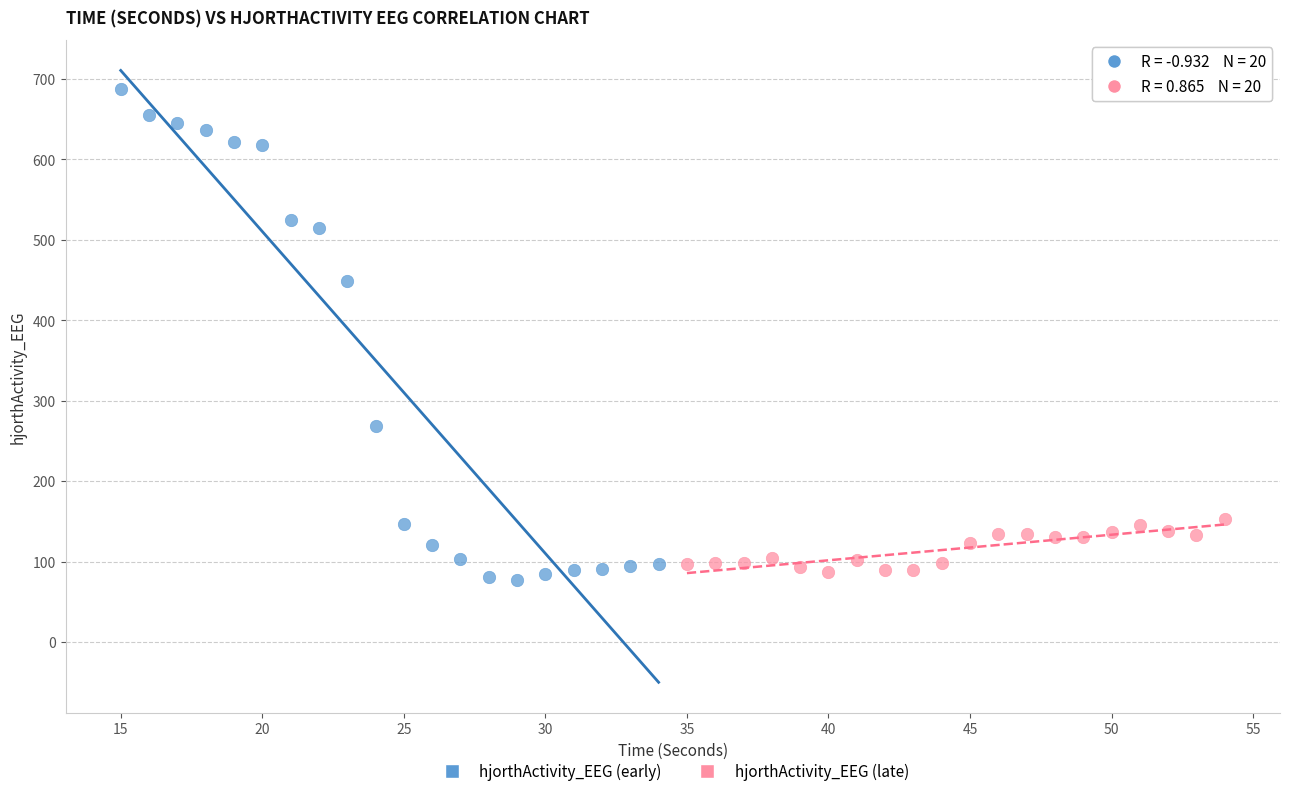

Which series has the widest spread of Y values?

hjorthActivity_EEG (early)